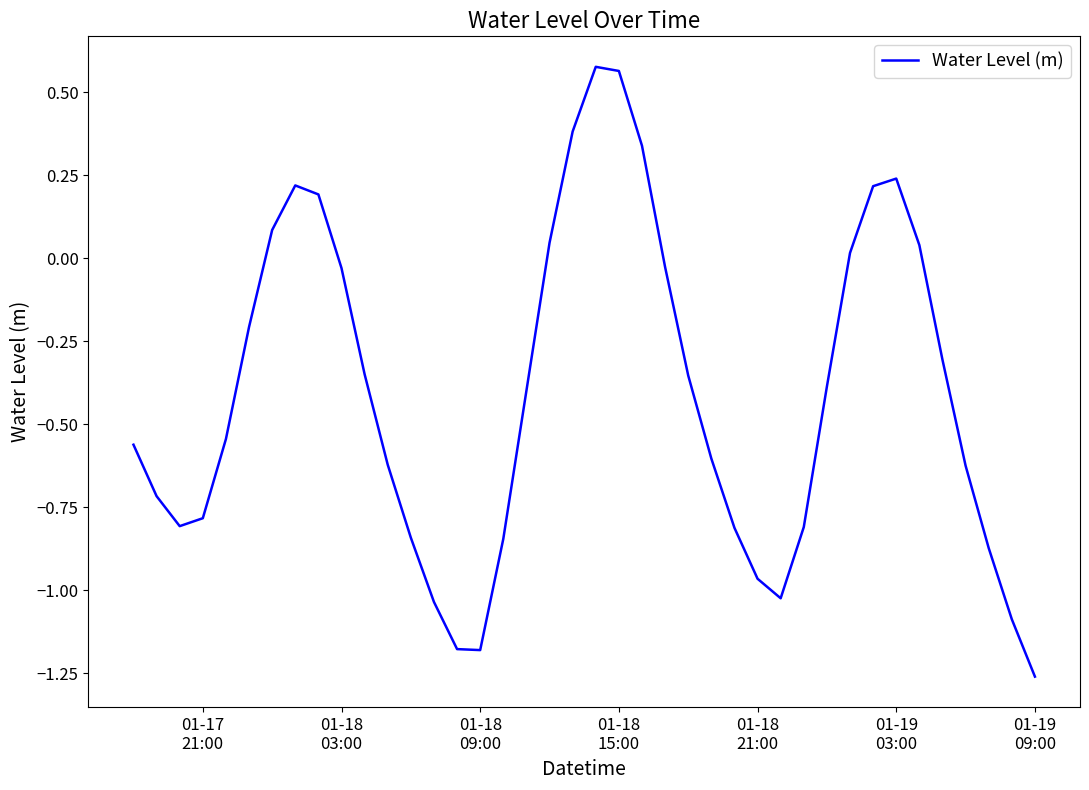

What is the difference between the maximum and minimum values?

1.8